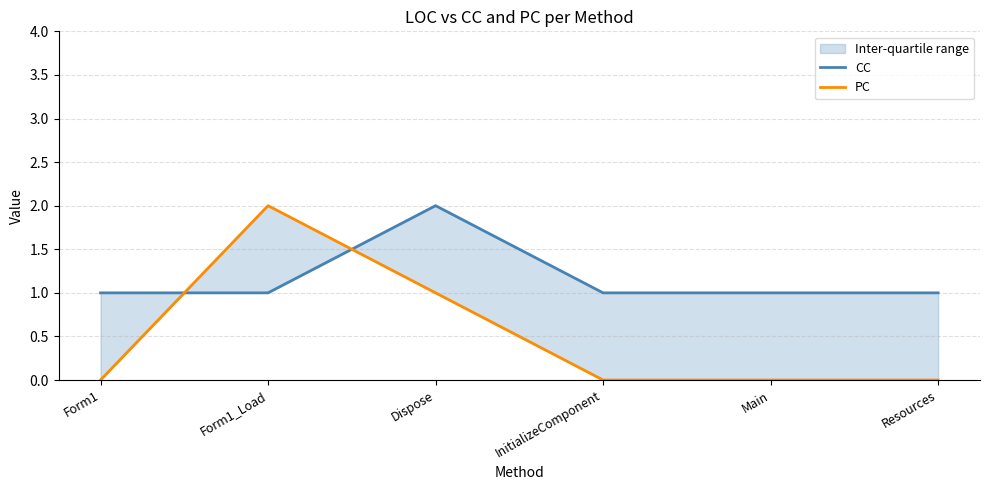

The value of PC at Form1_Load is 3. True or false?

False